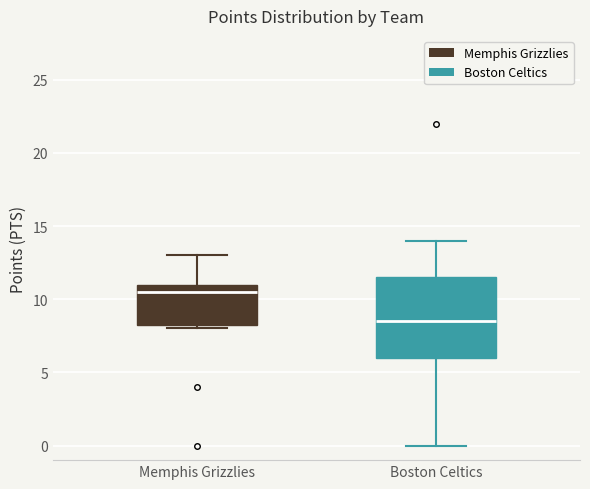

Where does the lower whisker of the box for Boston Celtics end on the y-axis? The values are not printed on the chart, so give them approximately, as read against the axis.

0.0